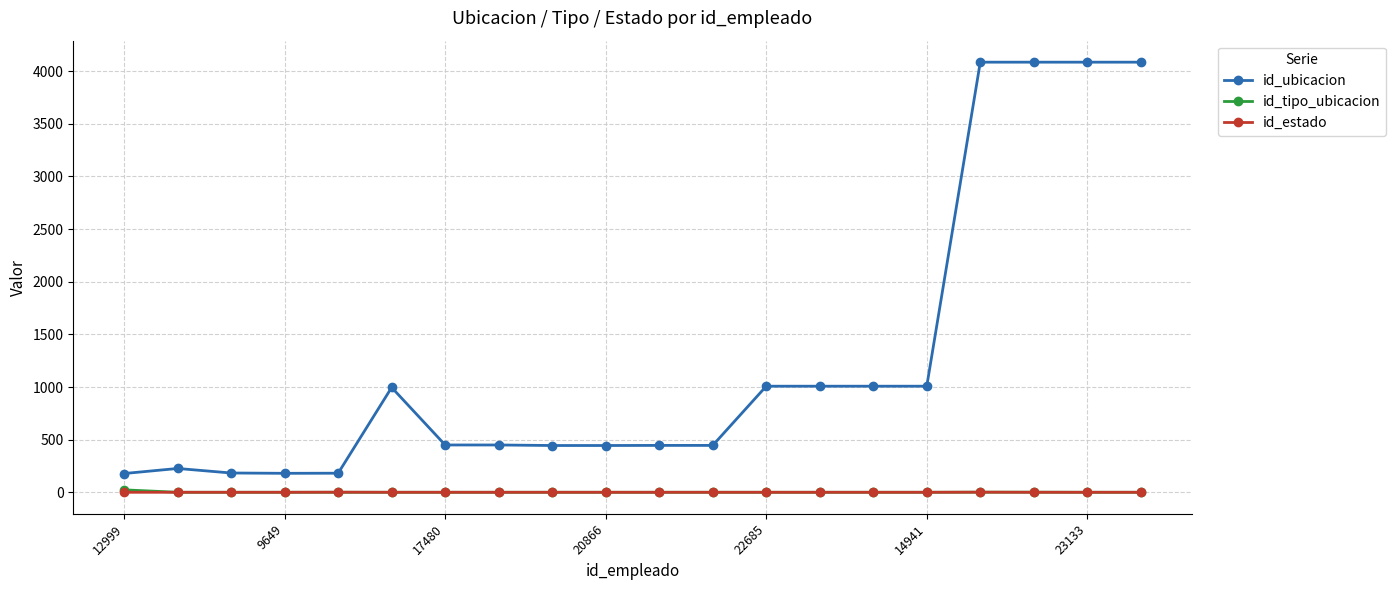

What is the greatest value displayed?

4084